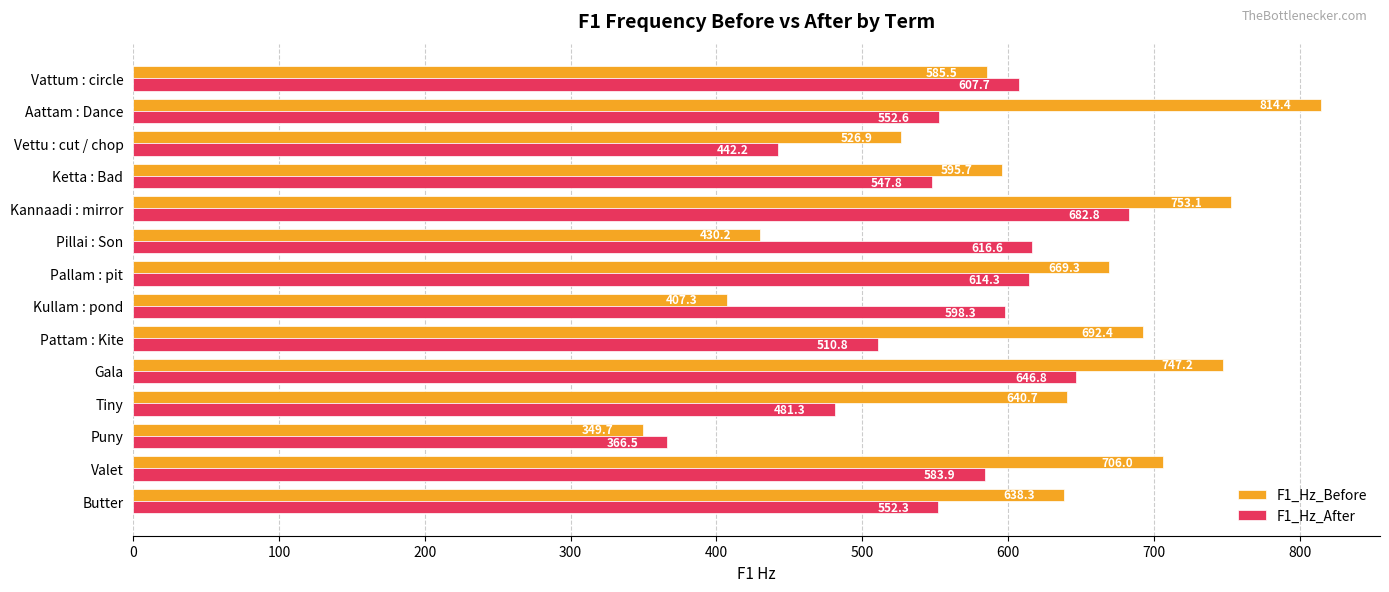

The F1_Hz_After series shows 377.1 at Valet. True or false?

False